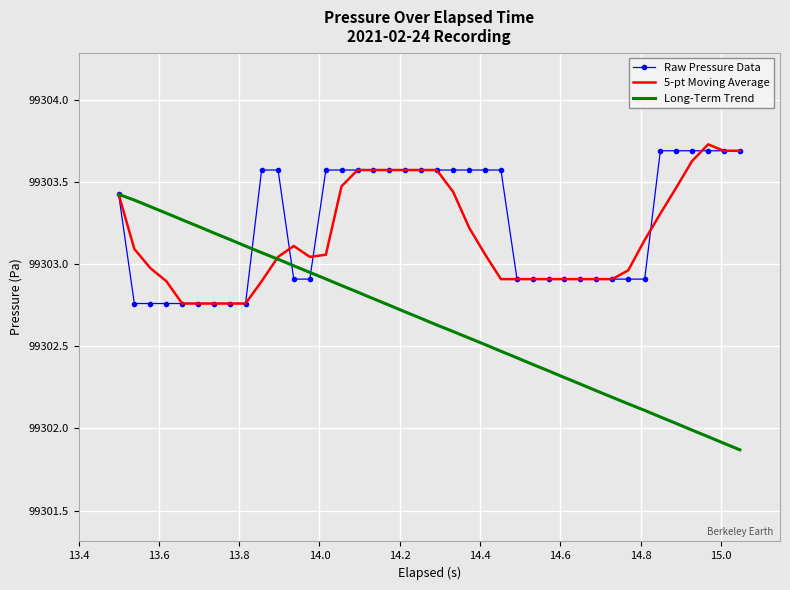

What is the greatest value displayed?

99303.7